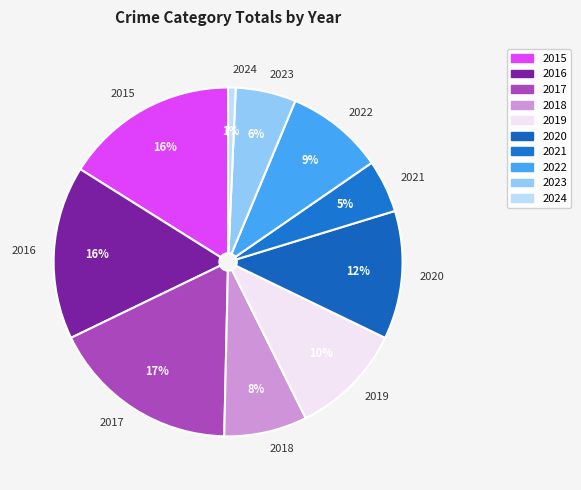

What percentage is the 2016 slice, to the nearest percent?

16%